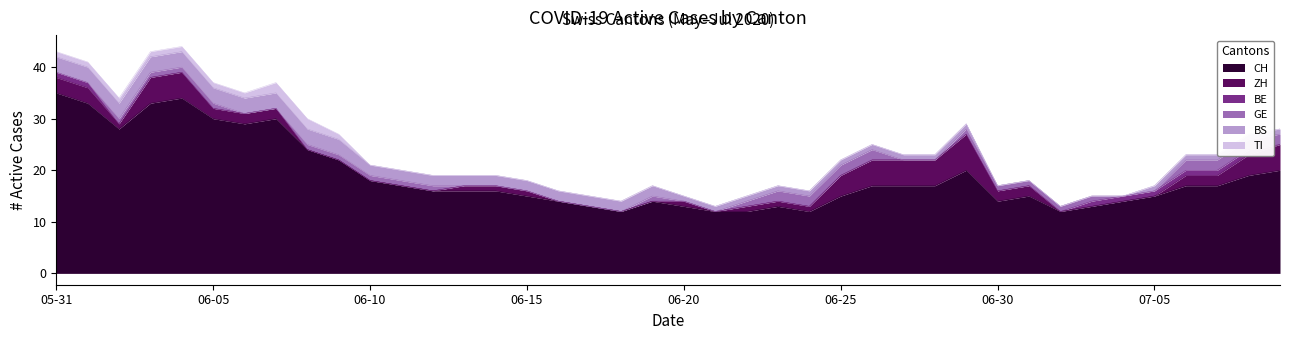

What are all the series names shown in the legend?

CH, ZH, BE, GE, BS, TI